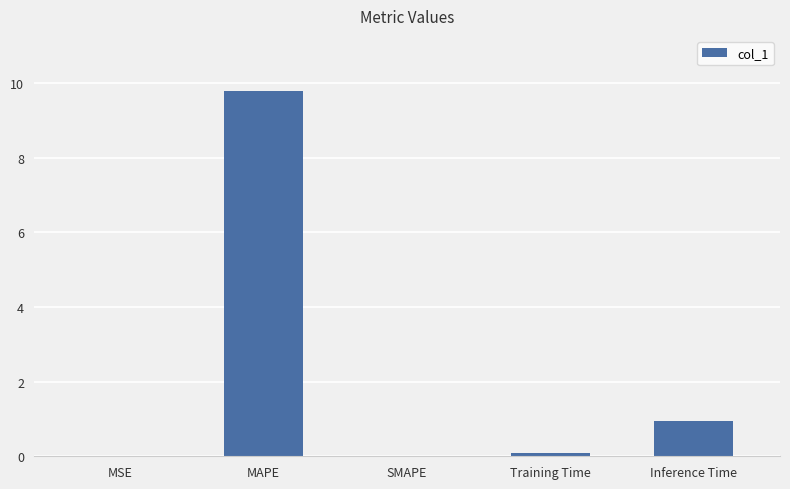

What is the greatest value displayed?

9.8